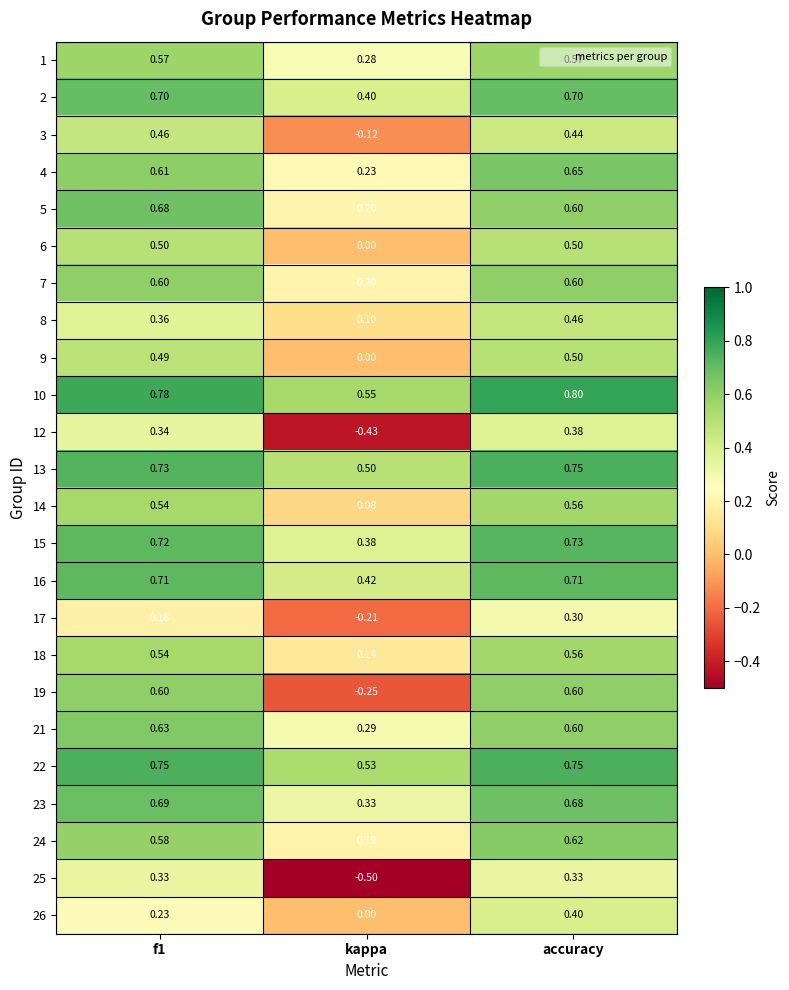

At which category is the sum across all series the highest?

accuracy